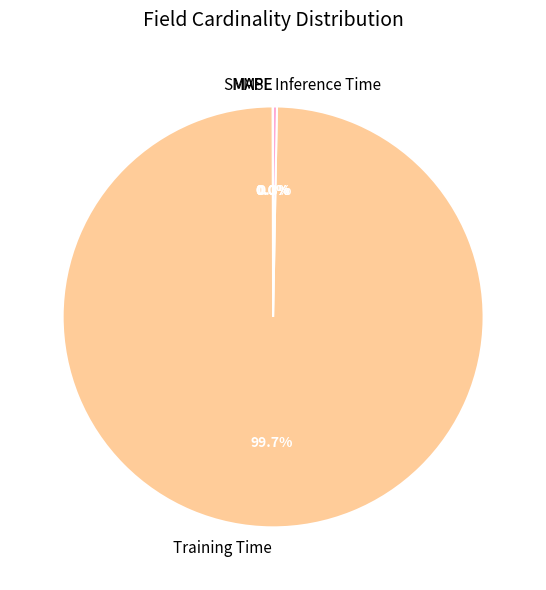

Which slice is the largest?

Training Time